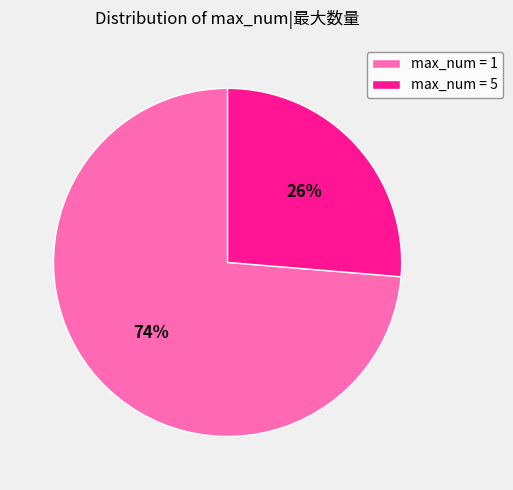

What is the smallest slice in the pie chart?

max_num = 5